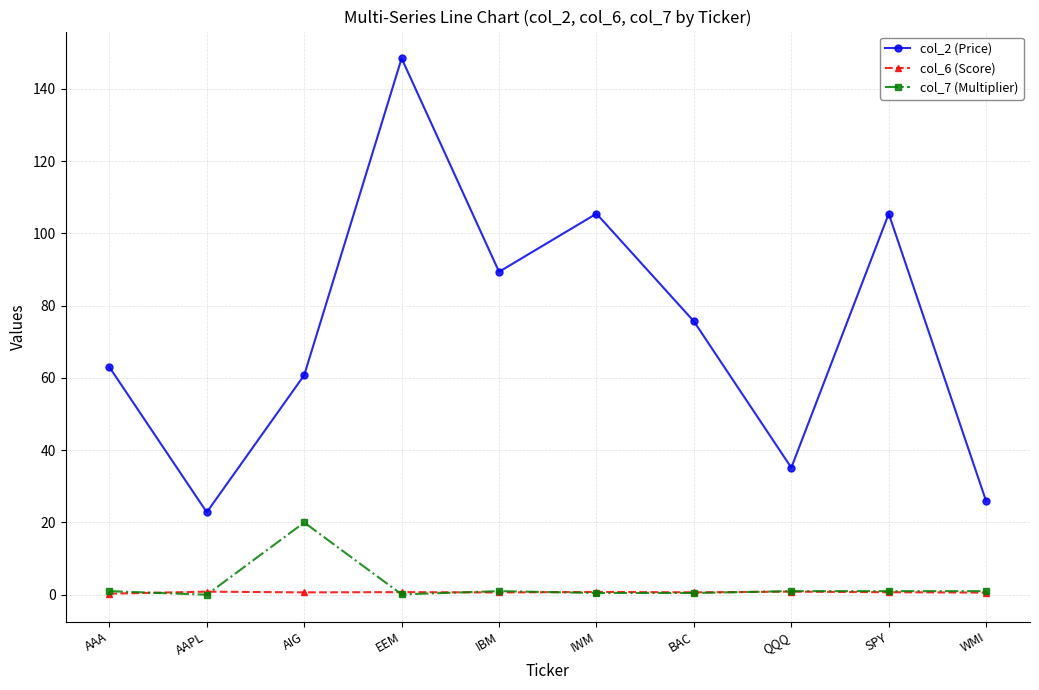

What is the approximate value of col_2 (Price) at IBM?

89.4